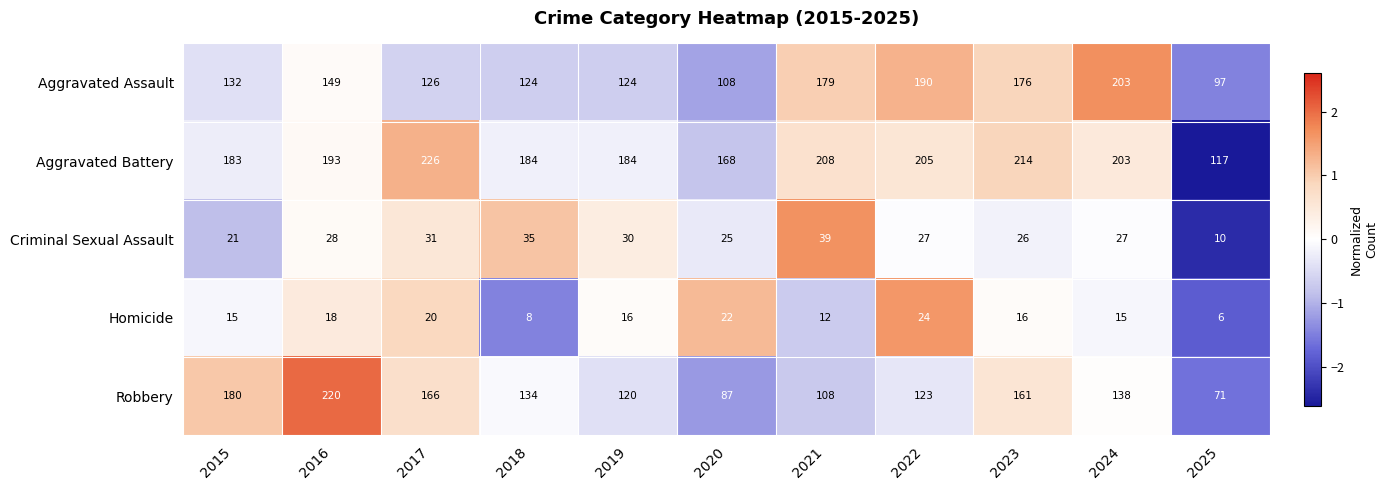

What is the total value across all series at 2022?

569